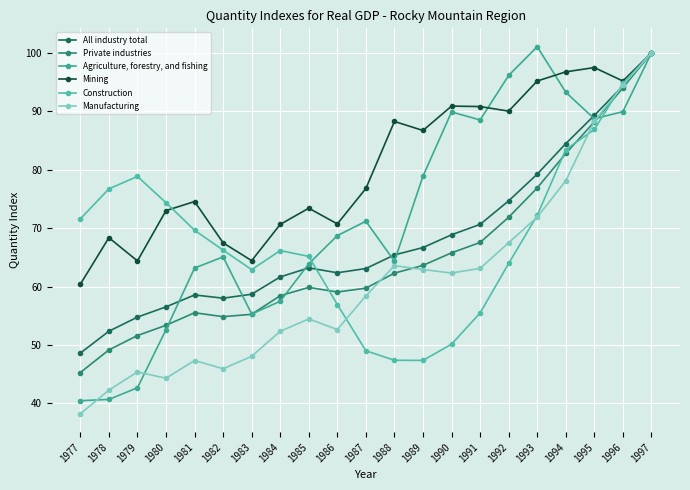

How many lines are shown in the chart?

6